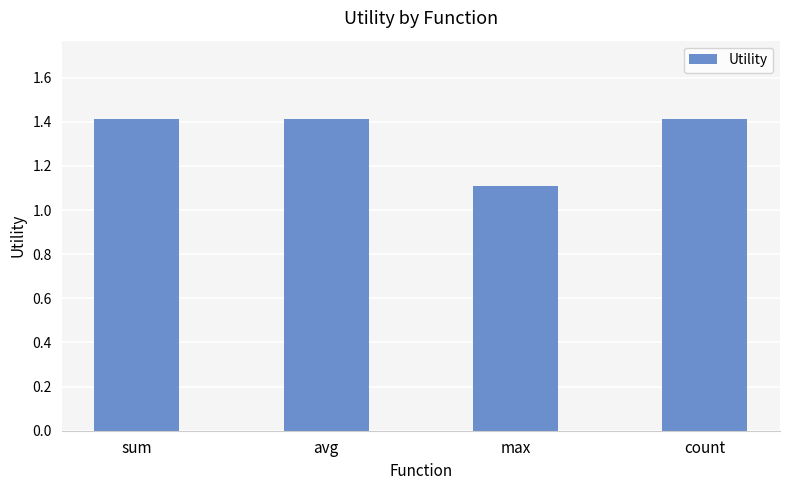

The value at sum is 1.4. True or false?

True